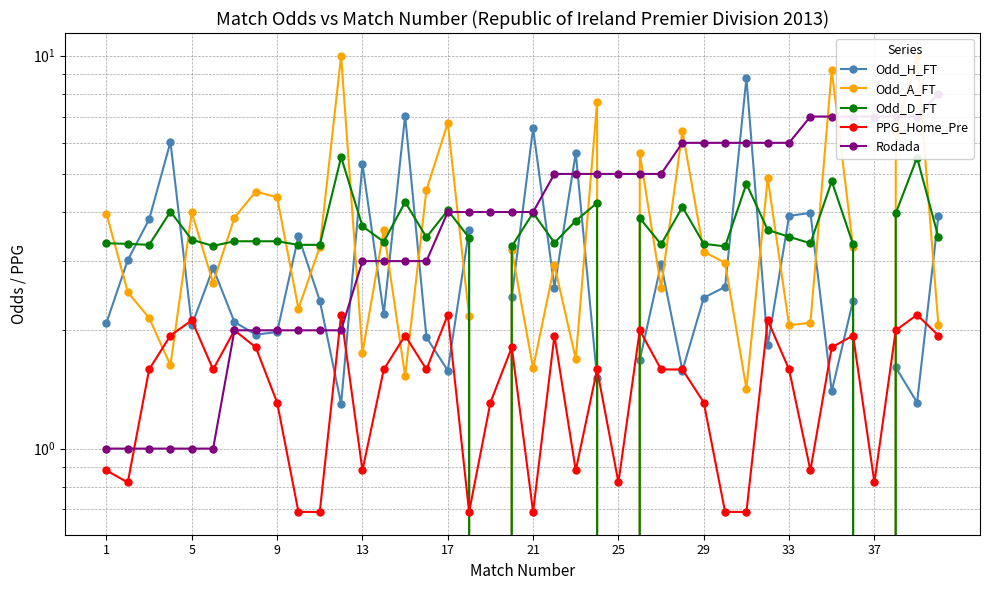

Is it true that PPG_Home_Pre equals 3.4 at 5?

False